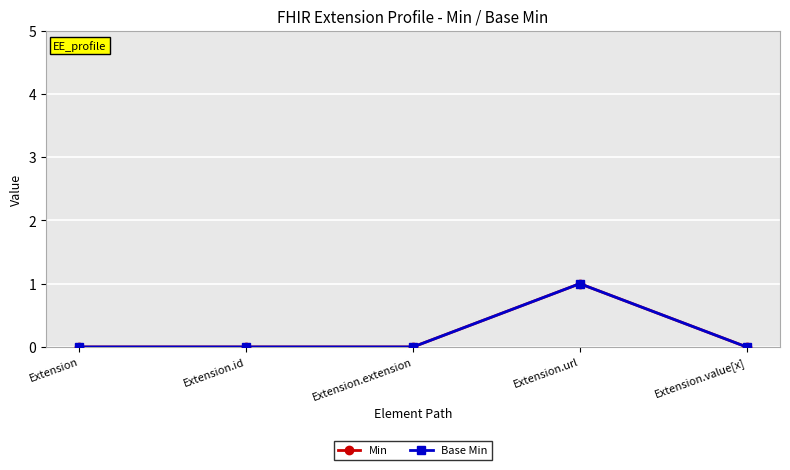

Is this an area chart (filled region under the line)?

No